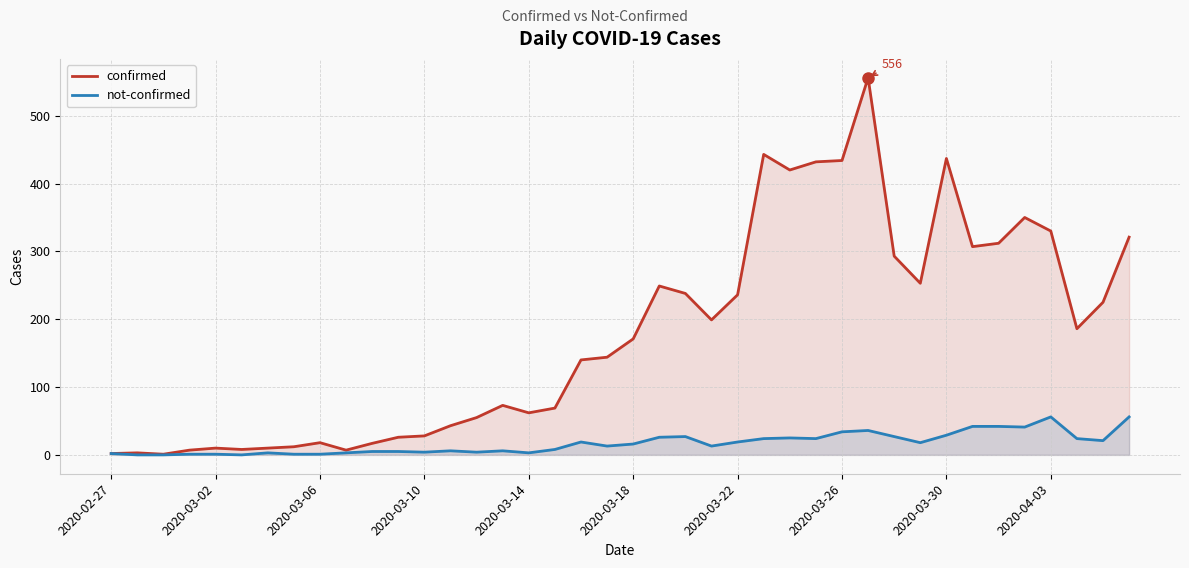

What is the difference between the maximum and minimum values in the not-confirmed series?

56